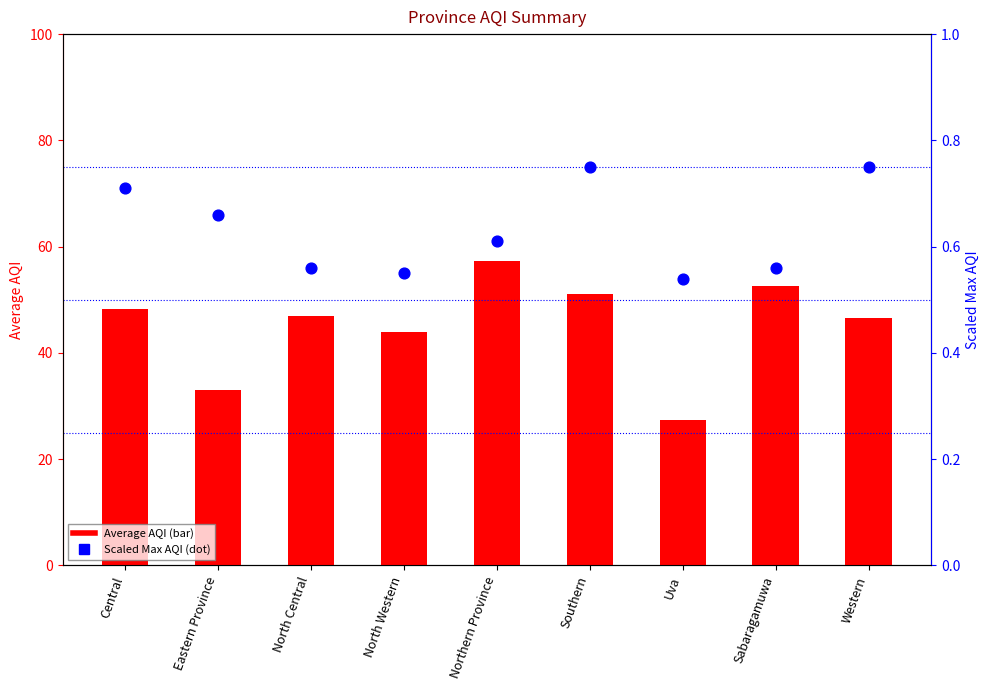

Which series has the widest spread of Y values?

Average AQI